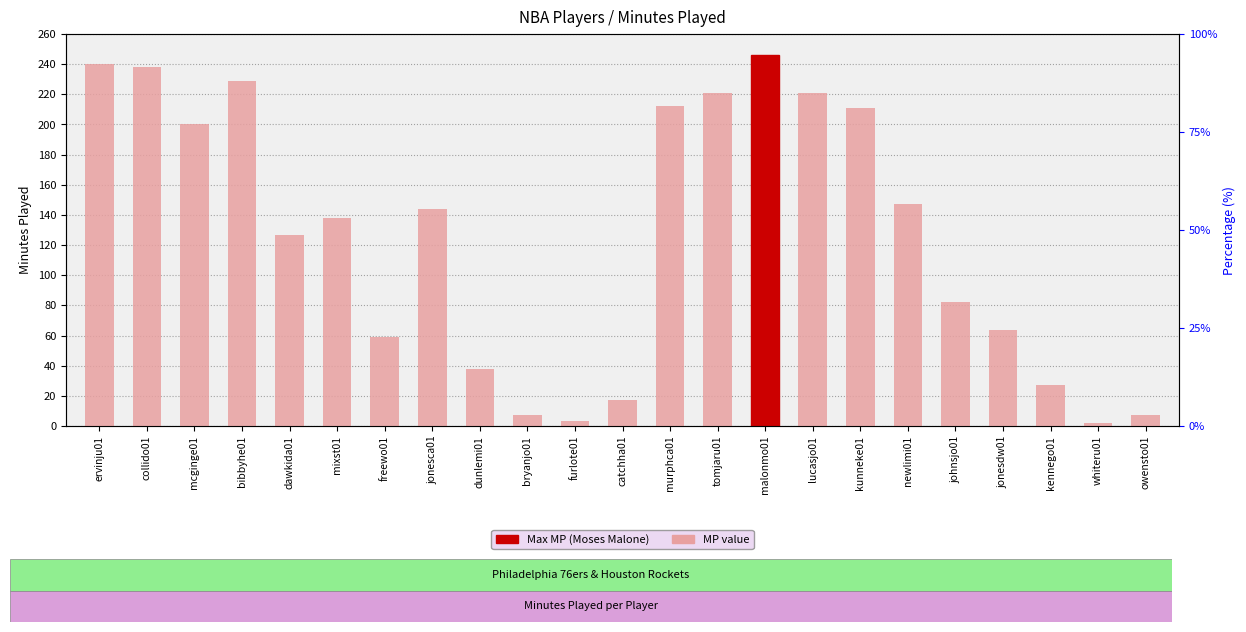

What is the label of the 19th bar from the left?

johnsjo01